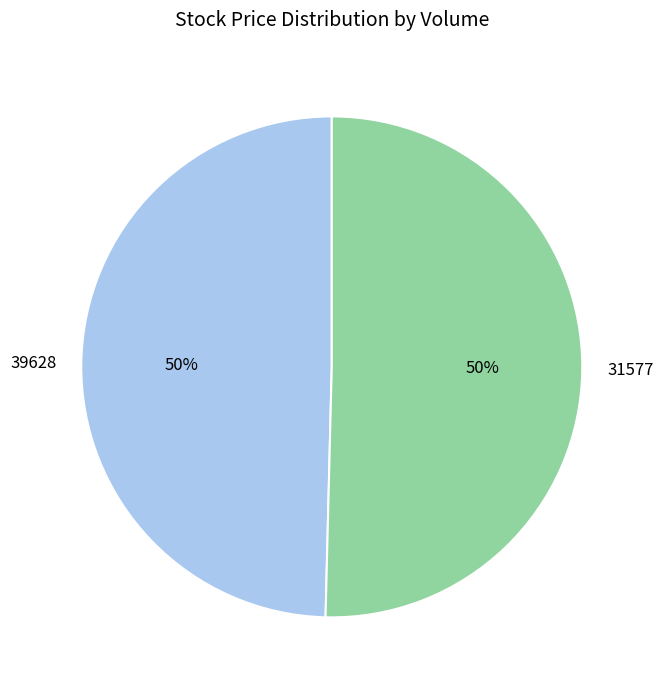

To the nearest percent, what is the average slice percentage?

50%